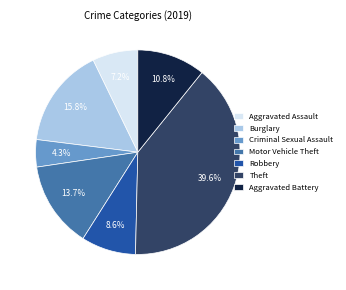

Approximately how many times larger is the value at Robbery compared to Burglary?

0.5